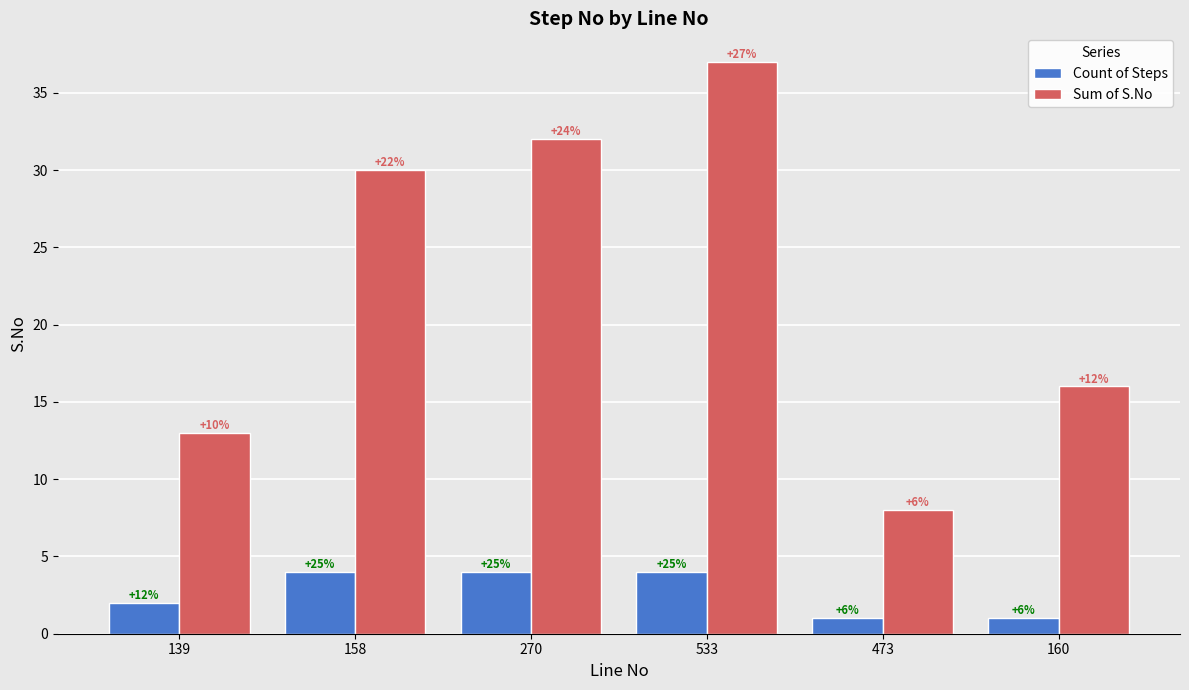

What are all the series names shown in the legend?

Count of Steps, Sum of S.No